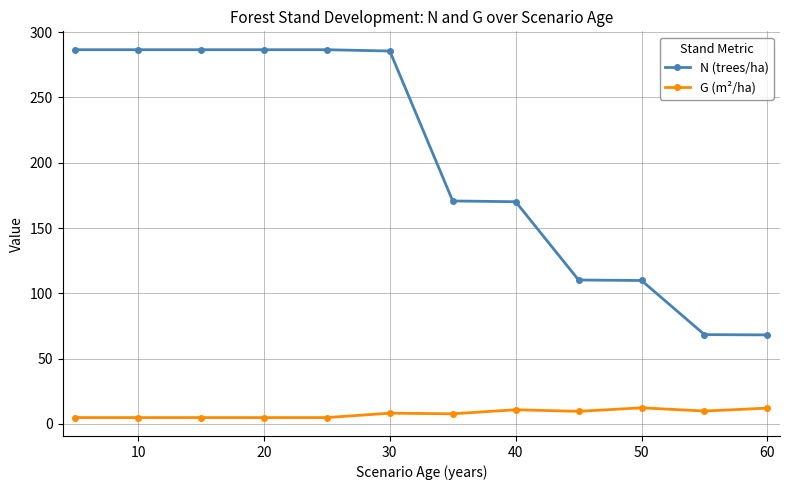

True or false: G (m²/ha) and N (trees/ha) intersect in this chart.

False